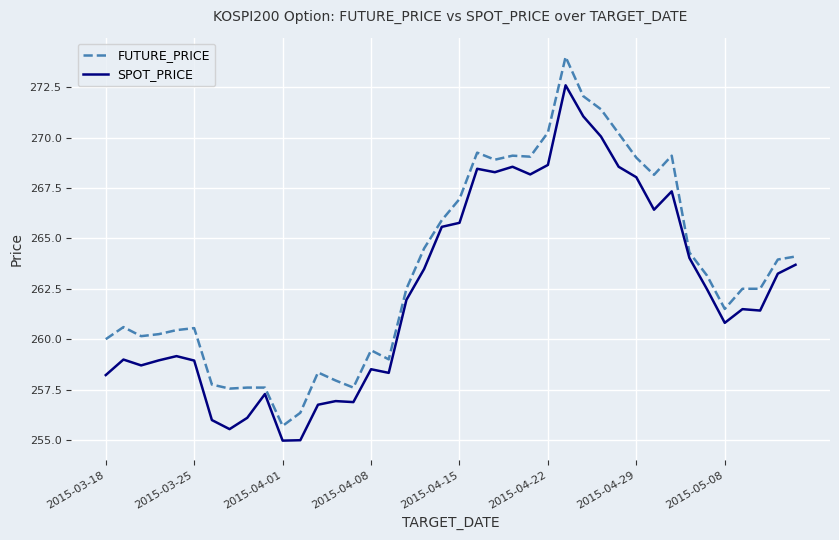

What is the difference between the maximum and minimum values in the SPOT_PRICE series?

17.6